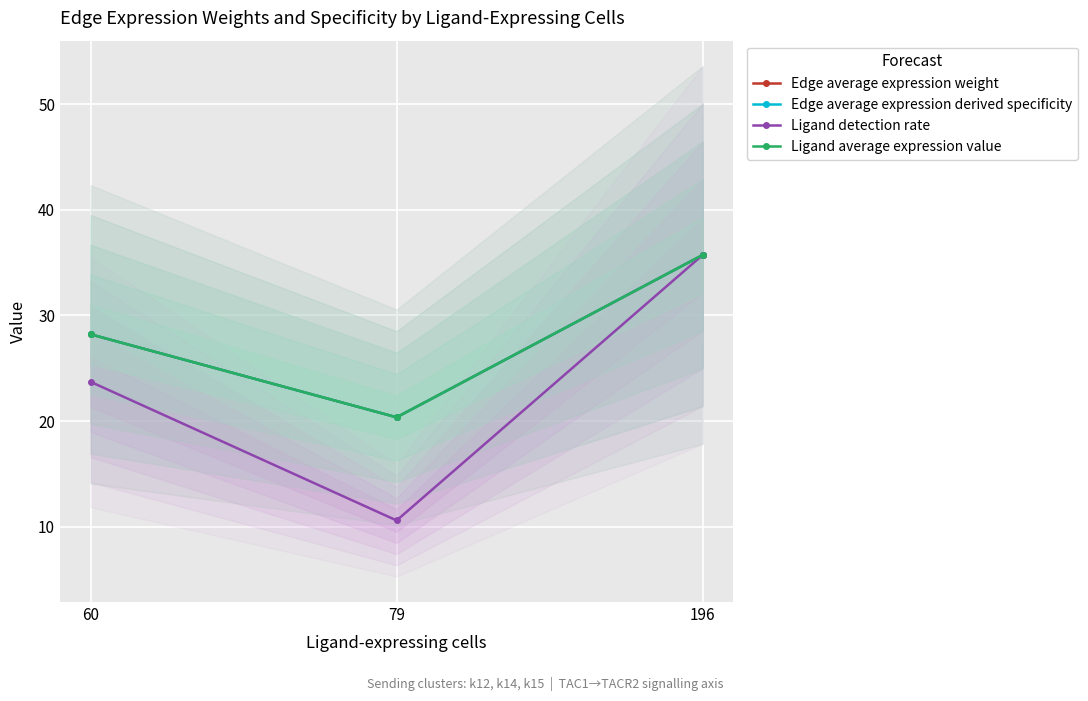

What is the difference between the second highest and minimum values in the Edge average expression derived specificity series?

7.9